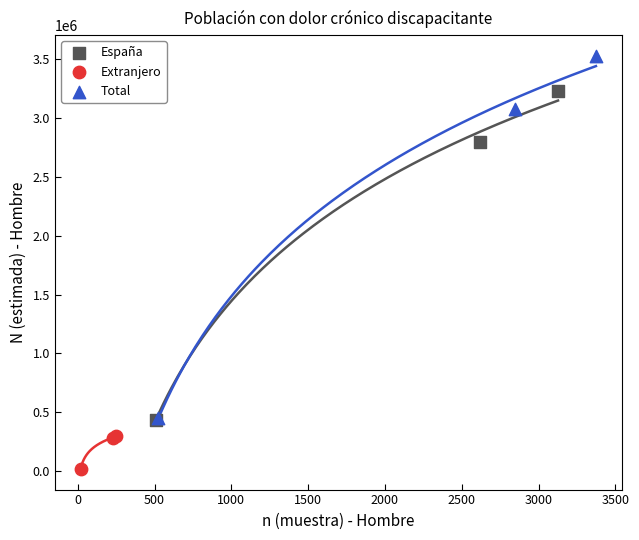

Which series contains the highest Y value?

Total